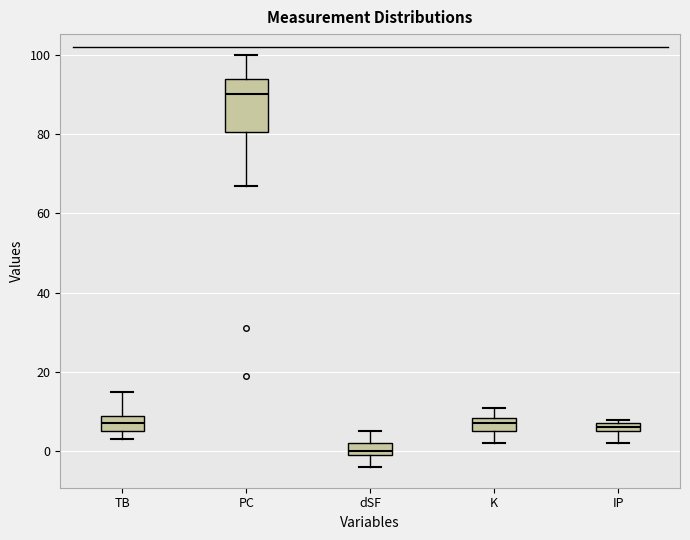

Where does the lower whisker of the box for dSF end on the y-axis? The values are not printed on the chart, so give them approximately, as read against the axis.

-4